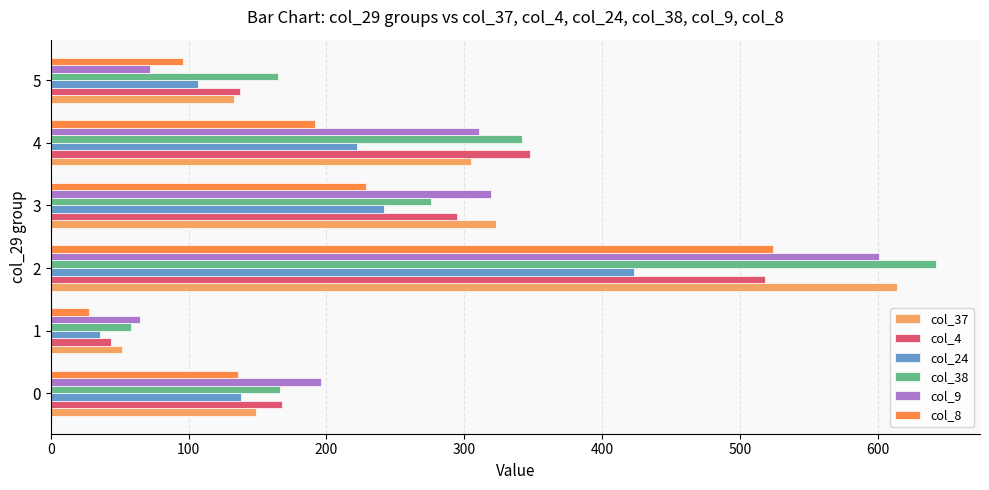

What is the total value across all series at 2?

3322